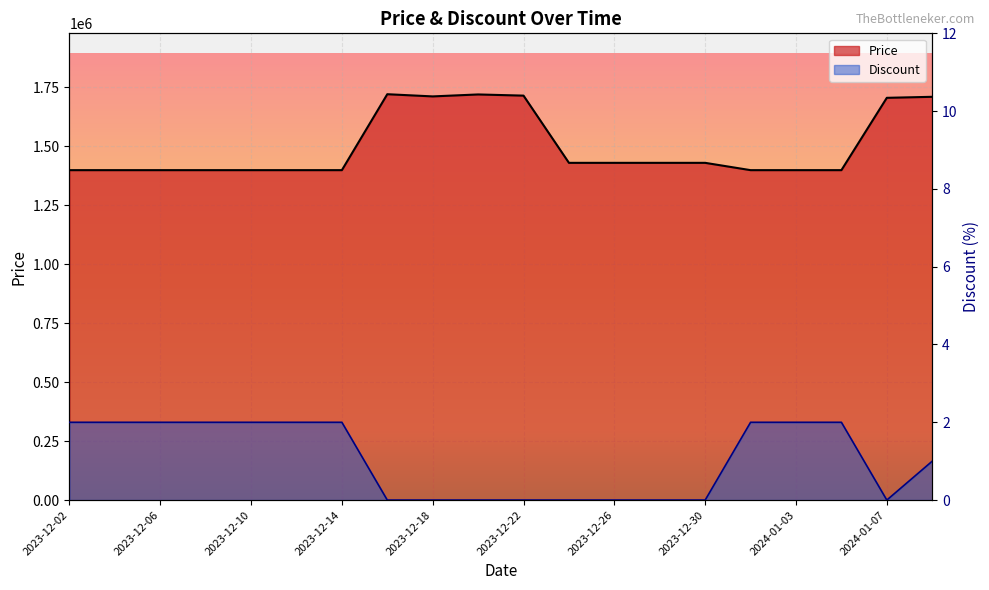

True or false: Price and Discount intersect in this chart.

False